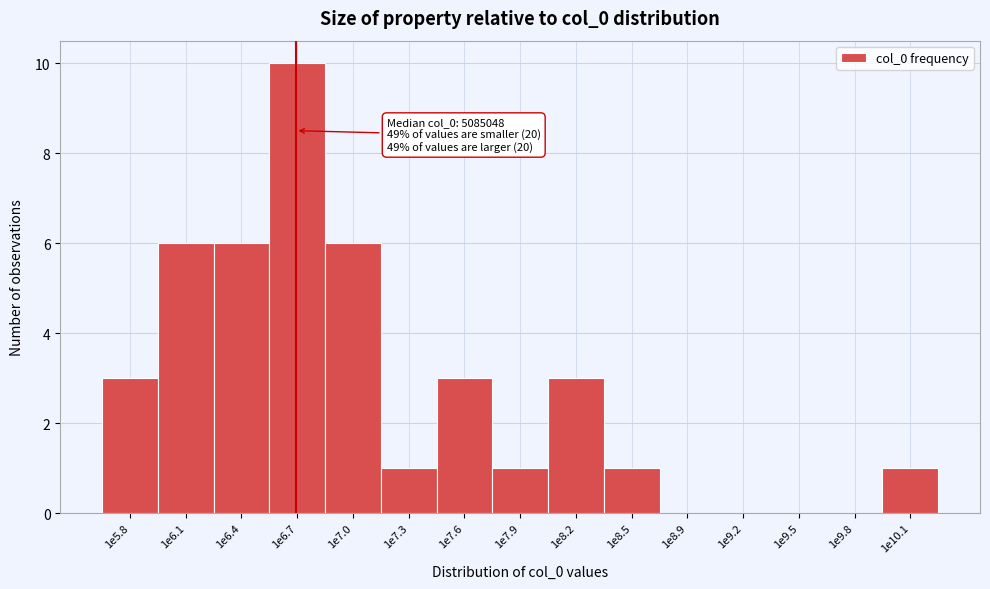

True or false: the data shows 6 at 1e9.5.

False